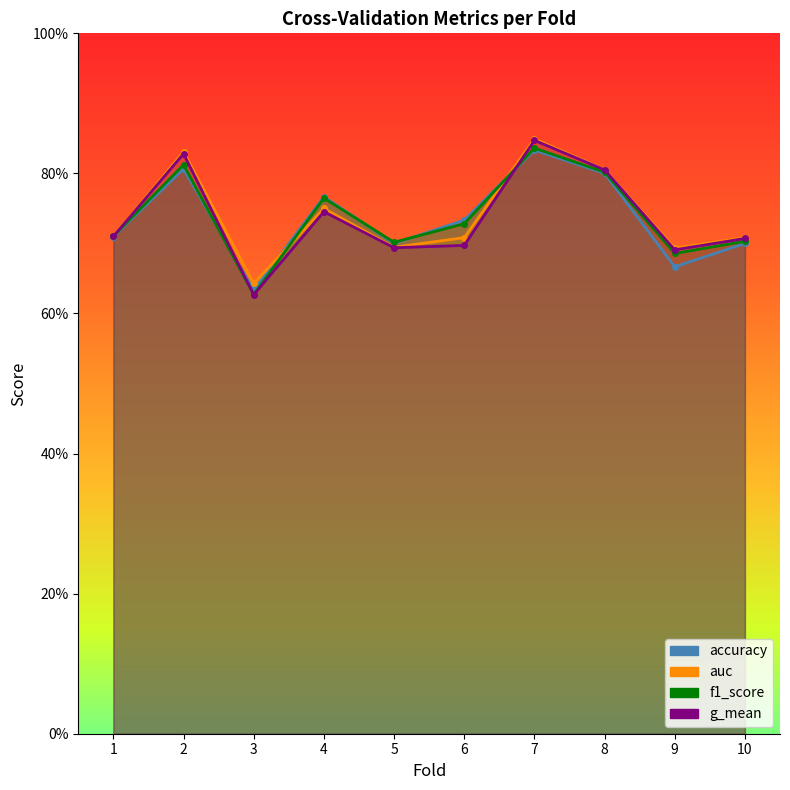

True or false: auc has a value of 0.8 at 7.

True